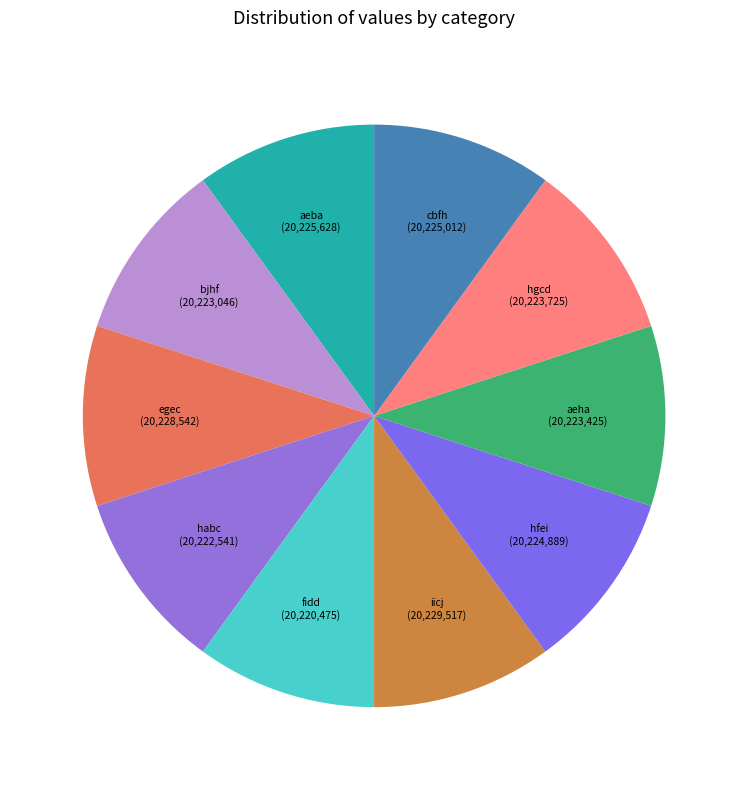

Does any single category account for the majority?

No